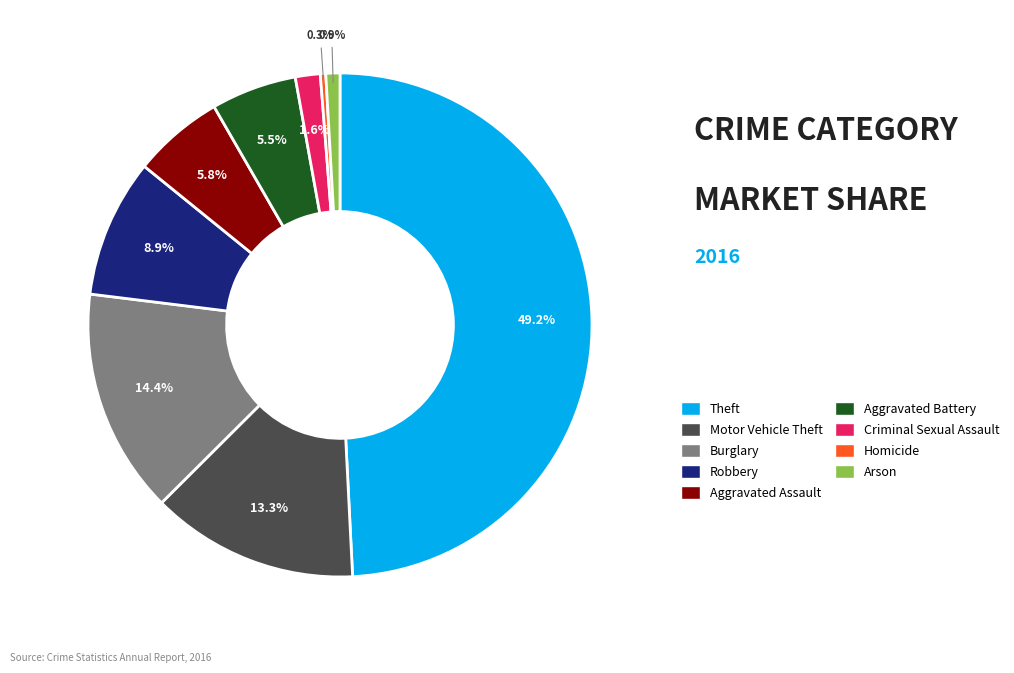

Which has a higher value, Arson or Homicide?

Arson